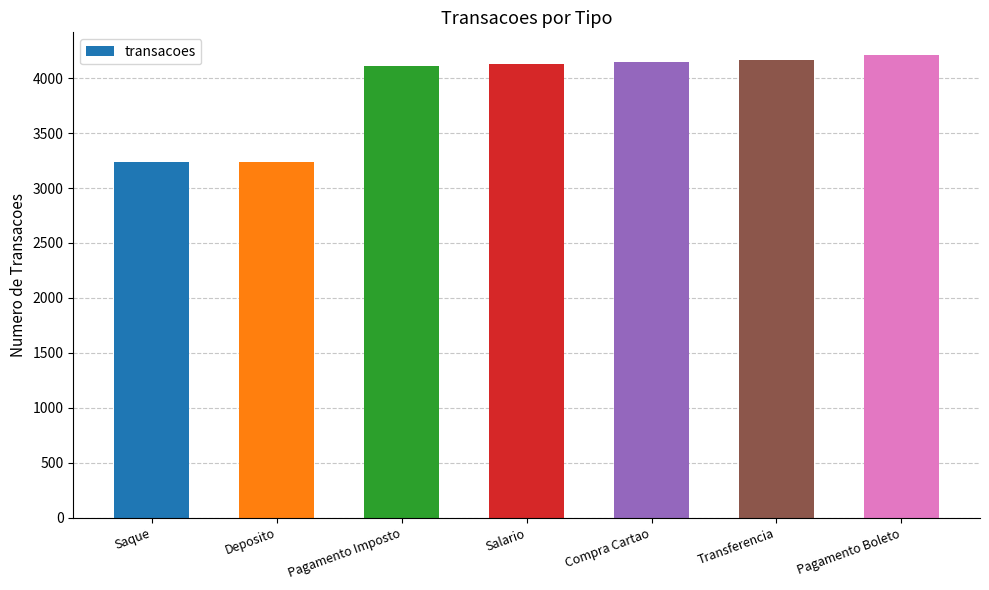

How many bars are there in total?

7